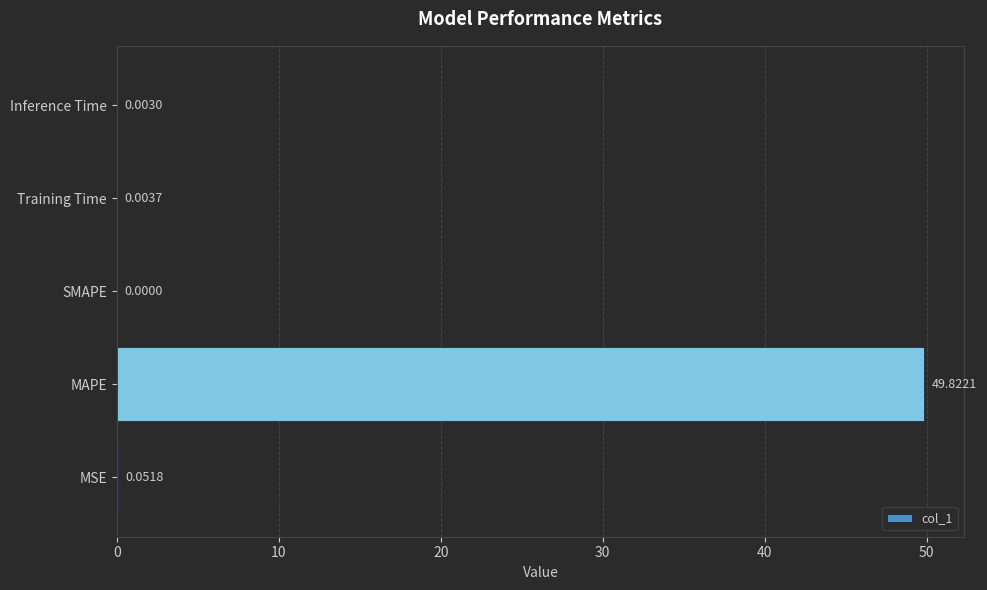

Where is the data nearest to the value 24?

MSE